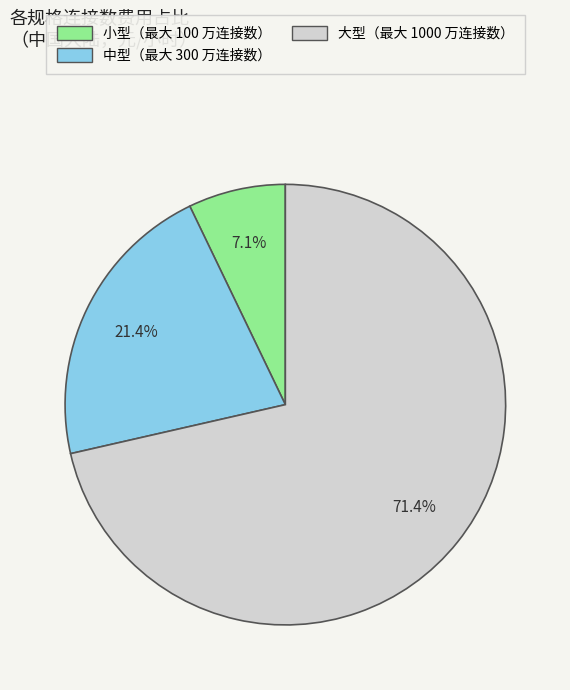

Is it true that 大型（最大 1000 万连接数） is 63% of the pie?

False